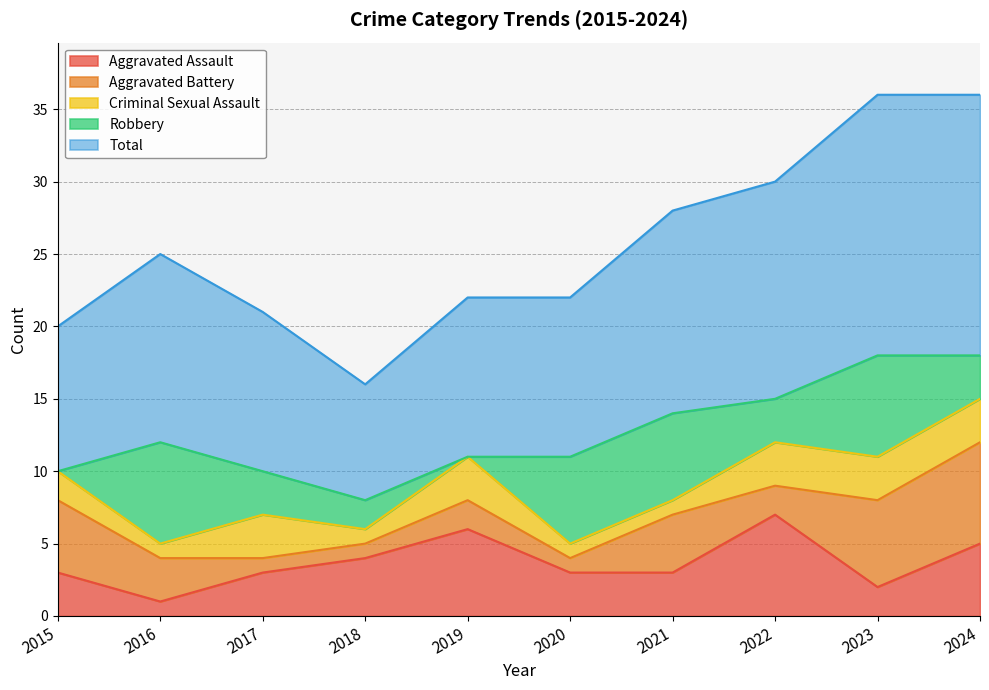

What is the spread (max minus min) of values at 2018?

7